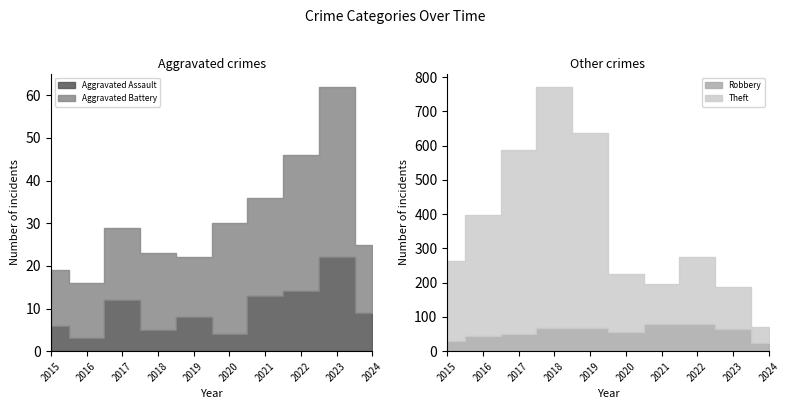

Where does the Aggravated Assault series first go above 9?

2017